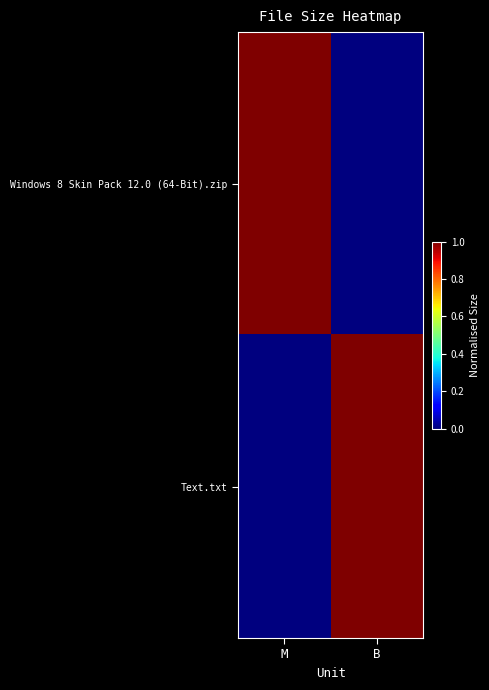

Between M and B, which series saw the biggest shift?

Windows 8 Skin Pack 12.0 (64-Bit).zip